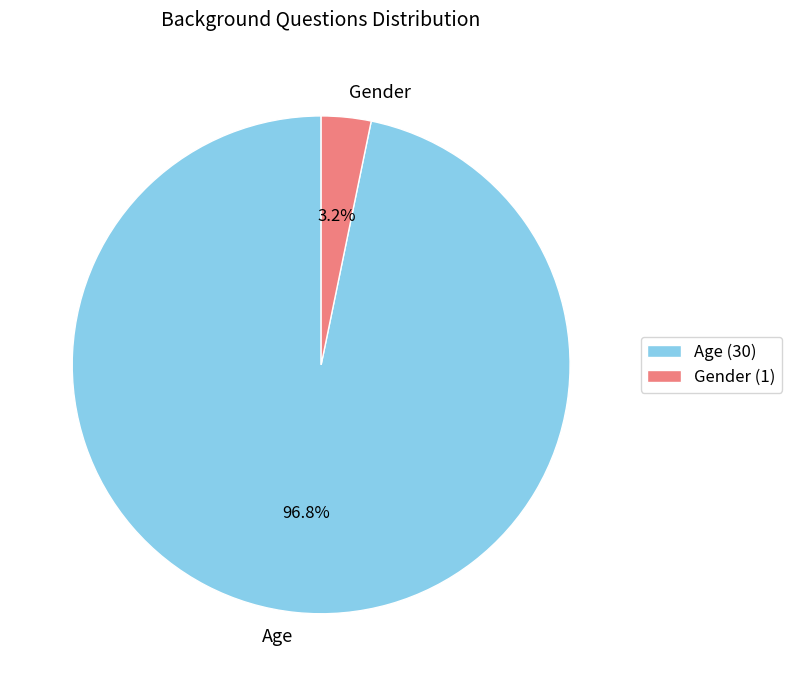

To the nearest percent, what is the average slice percentage?

50%